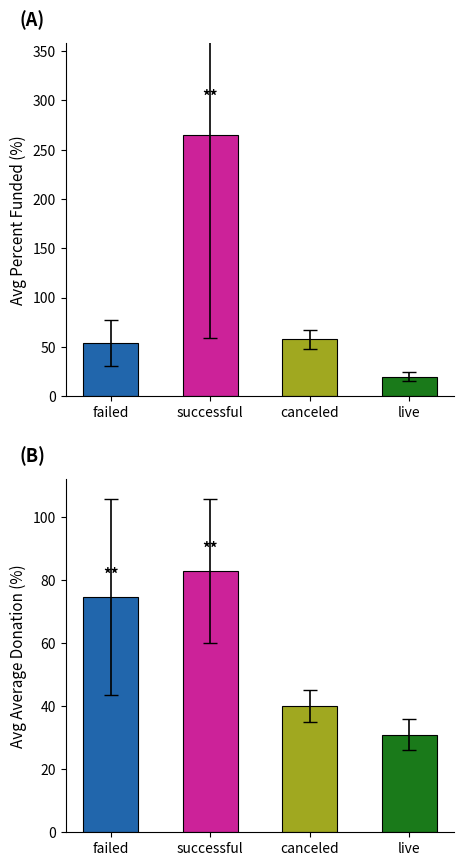

What is the highest value of the Avg Average Donation series?

83.0